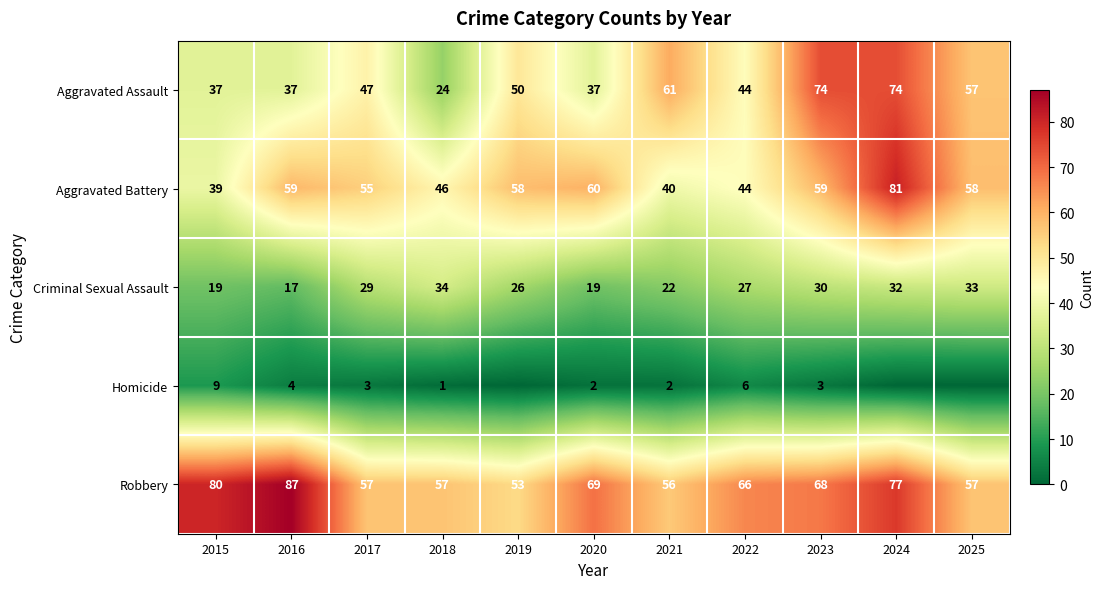

What is the sum of the Criminal Sexual Assault values at 2015 and 2017?

48